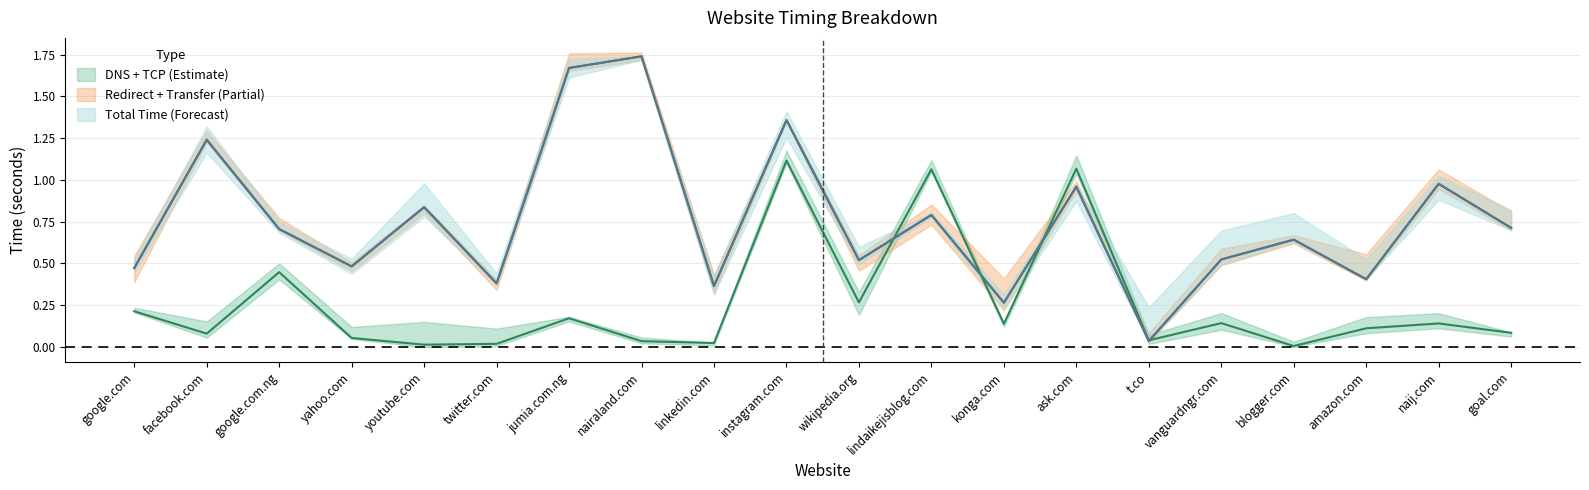

Read the starttransfer_time value at instagram.com.

1.1